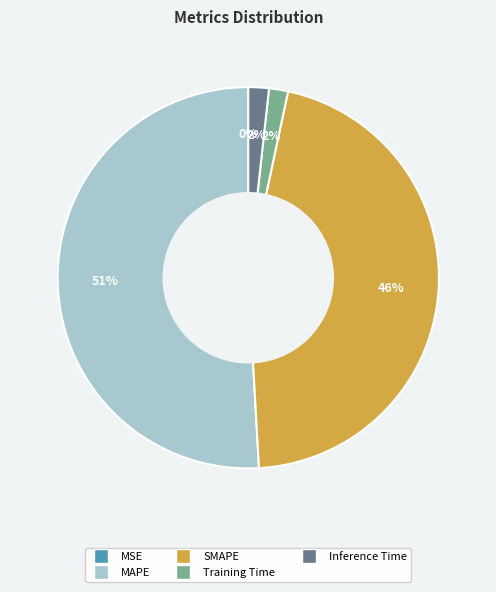

Is there a majority slice in this chart?

Yes